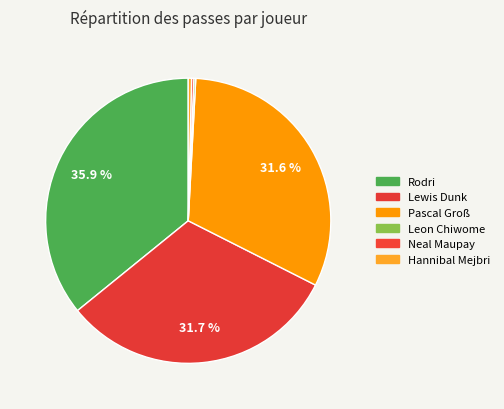

Count the number of slices in the pie.

6